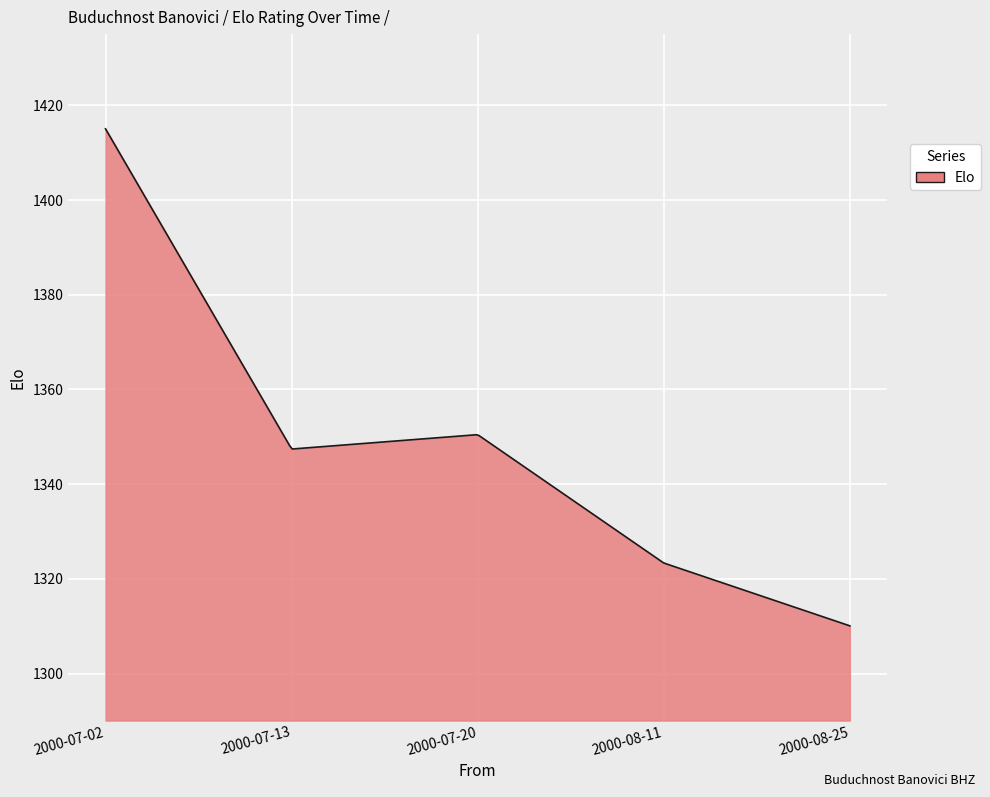

What is the difference between the maximum and minimum values?

105.0